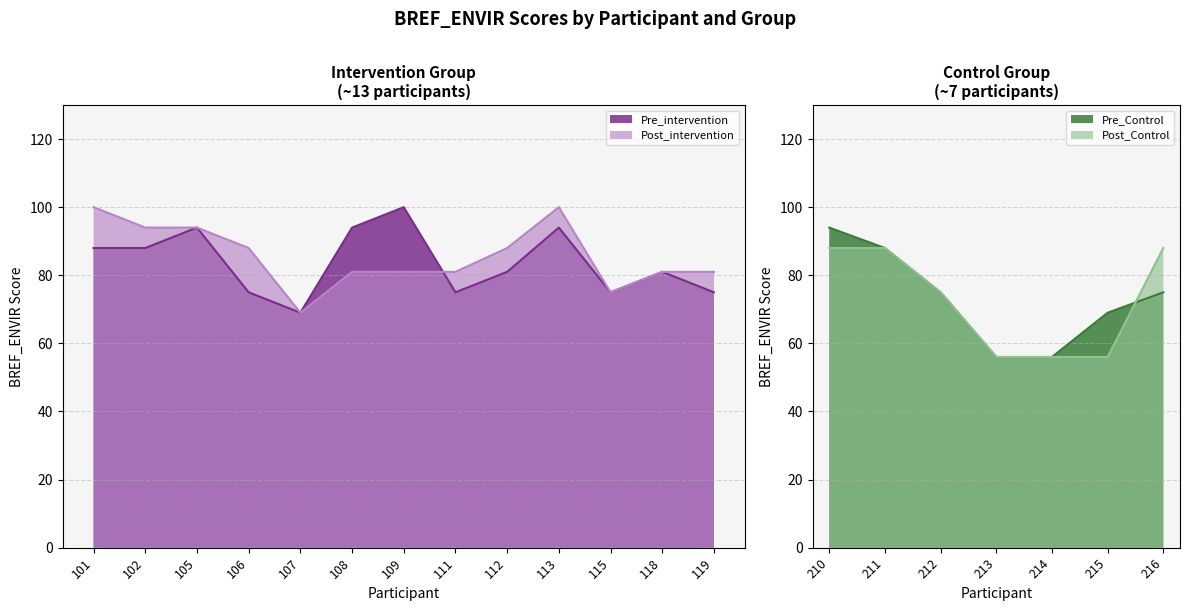

What is the sum of the Pre_BREF_ENVIR values at 101 and 113?

182